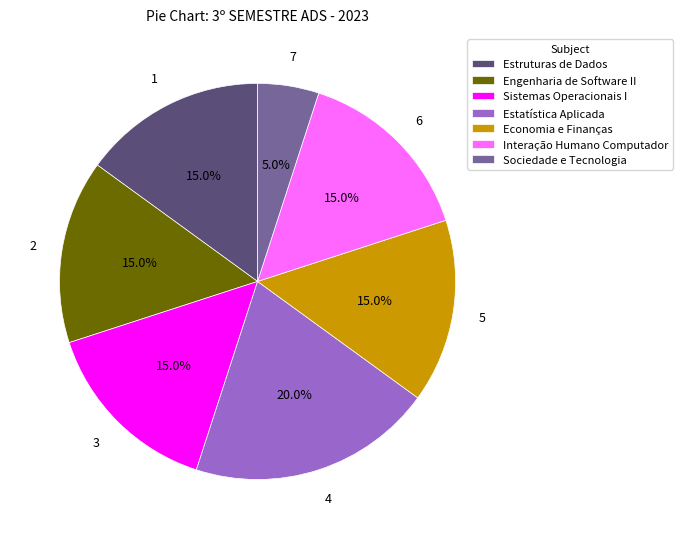

Which category has the smallest portion of the pie?

Sociedade e Tecnologia